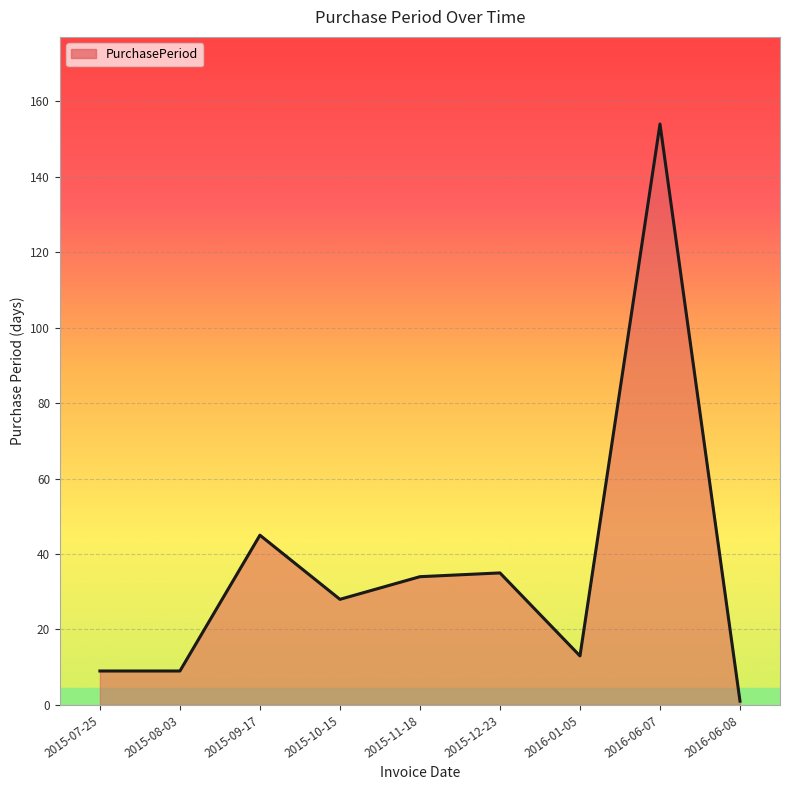

What is the average value?

36